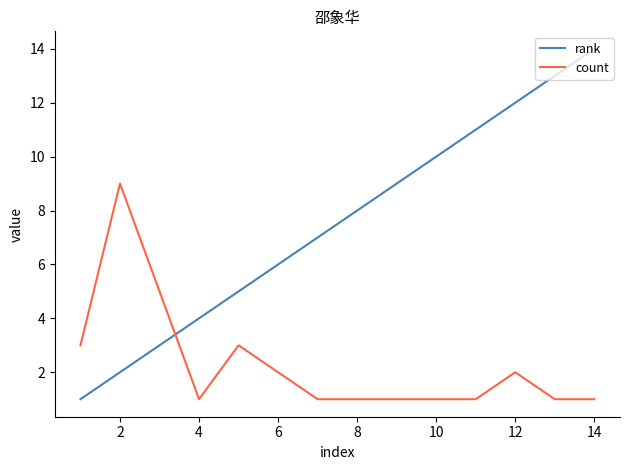

List the series in order of their peak value, lowest first.

count, rank